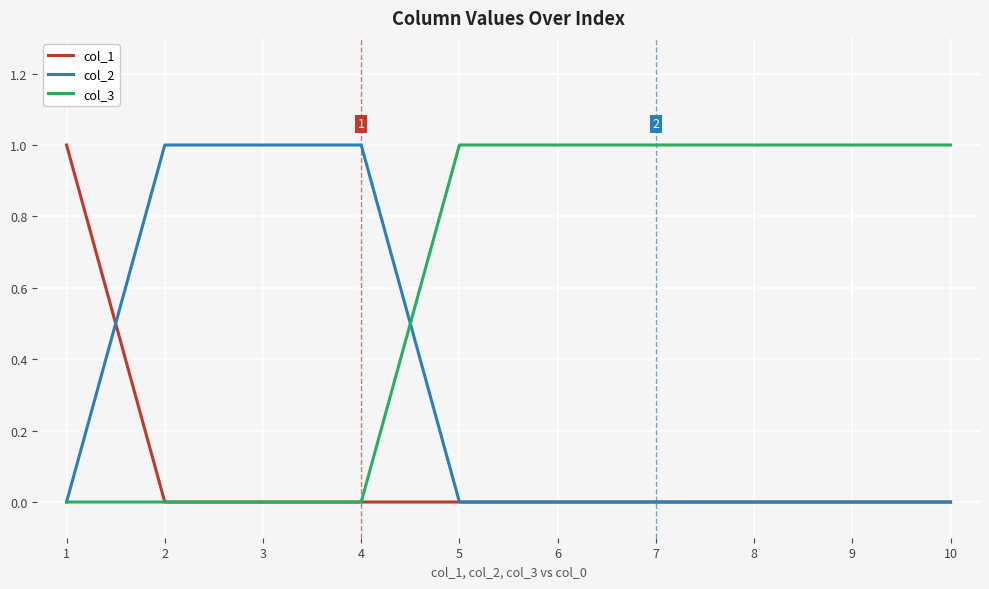

Which series has the largest total across all categories?

col_3